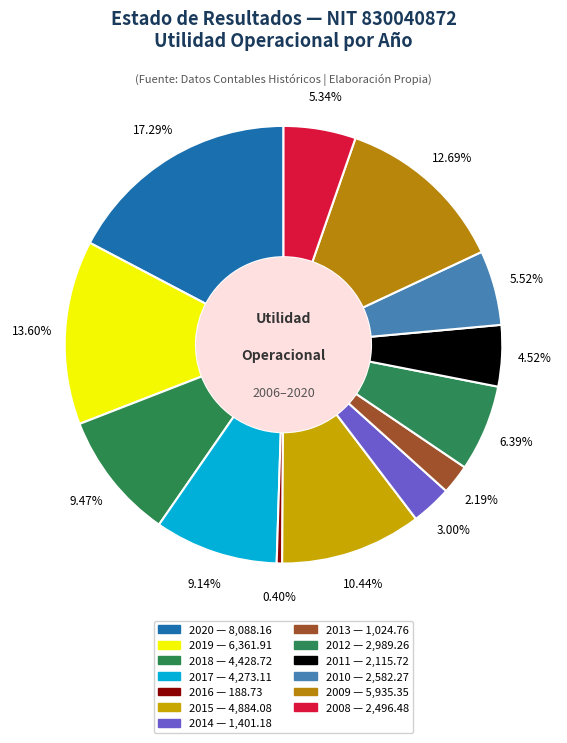

Which category has the smallest portion of the pie?

2016